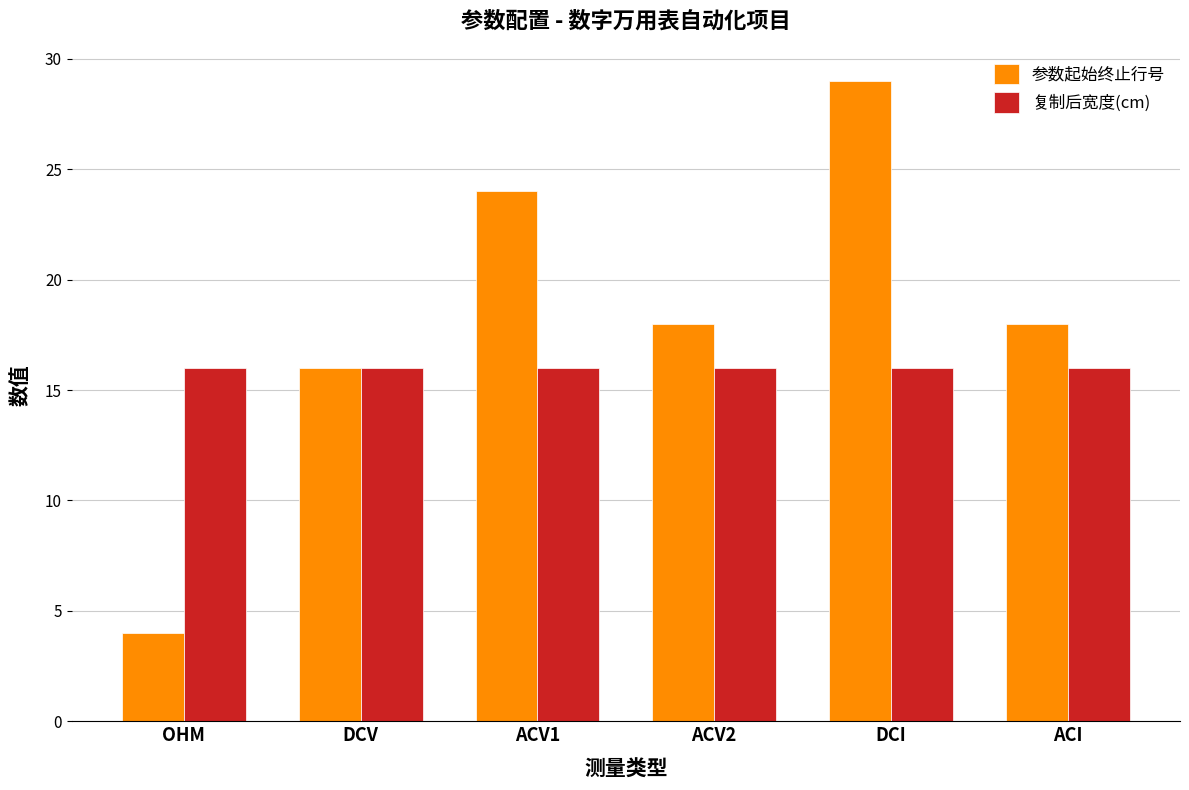

Rank the series by their maximum value, from highest to lowest.

参数起始终止行号, 复制后宽度(cm)